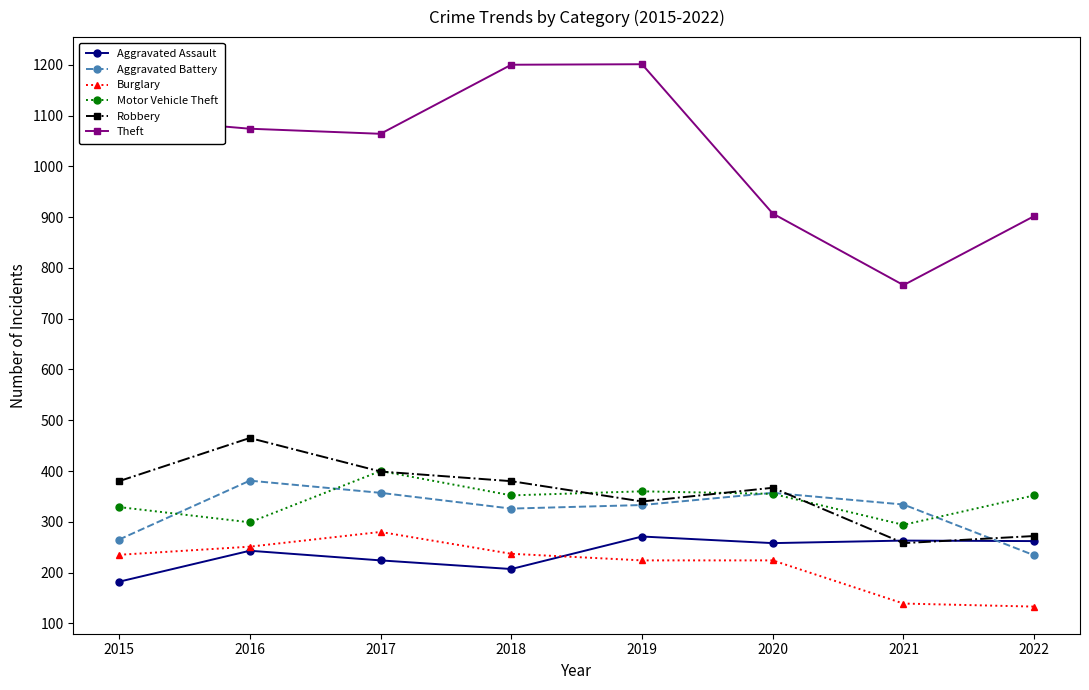

How many values in the Robbery series are below 380?

4